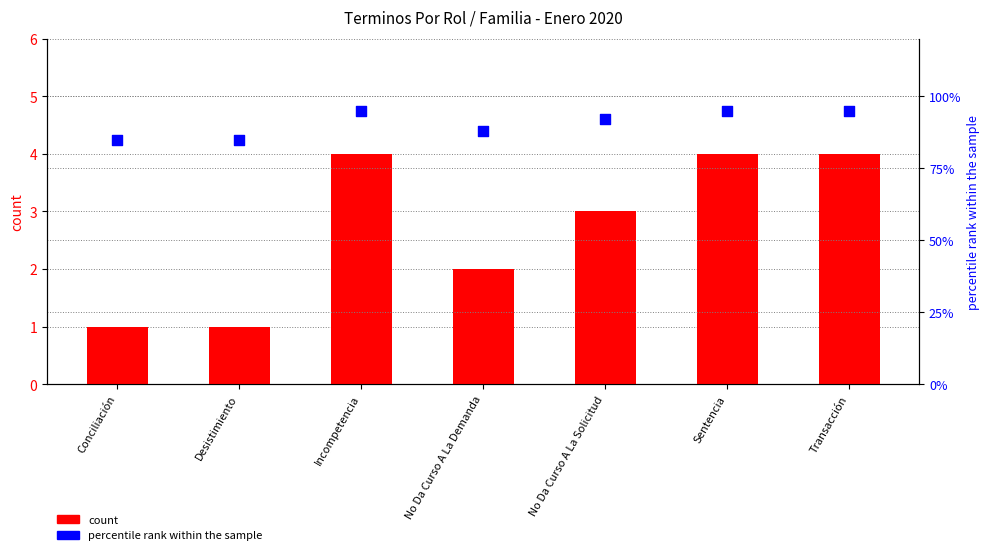

Which series contains the lowest Y value?

count